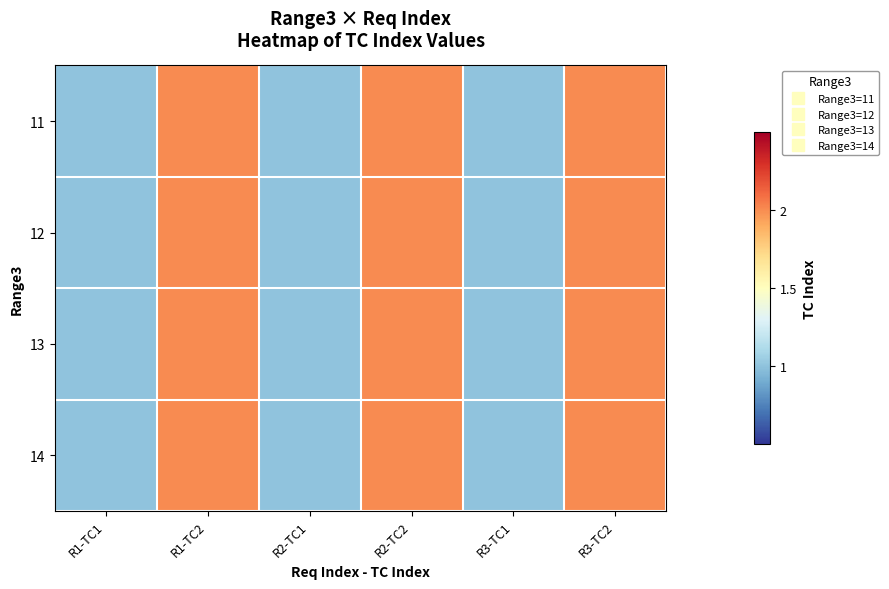

At how many categories does at least one series exceed 1?

3